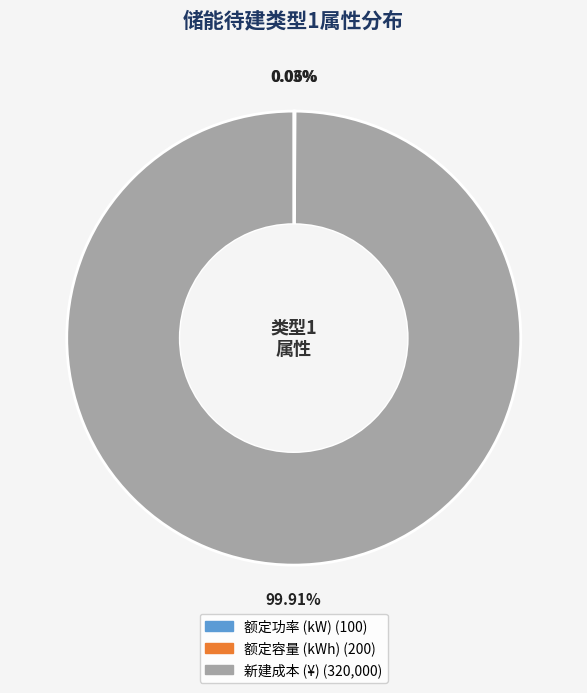

What is the majority slice?

新建成本 (¥)